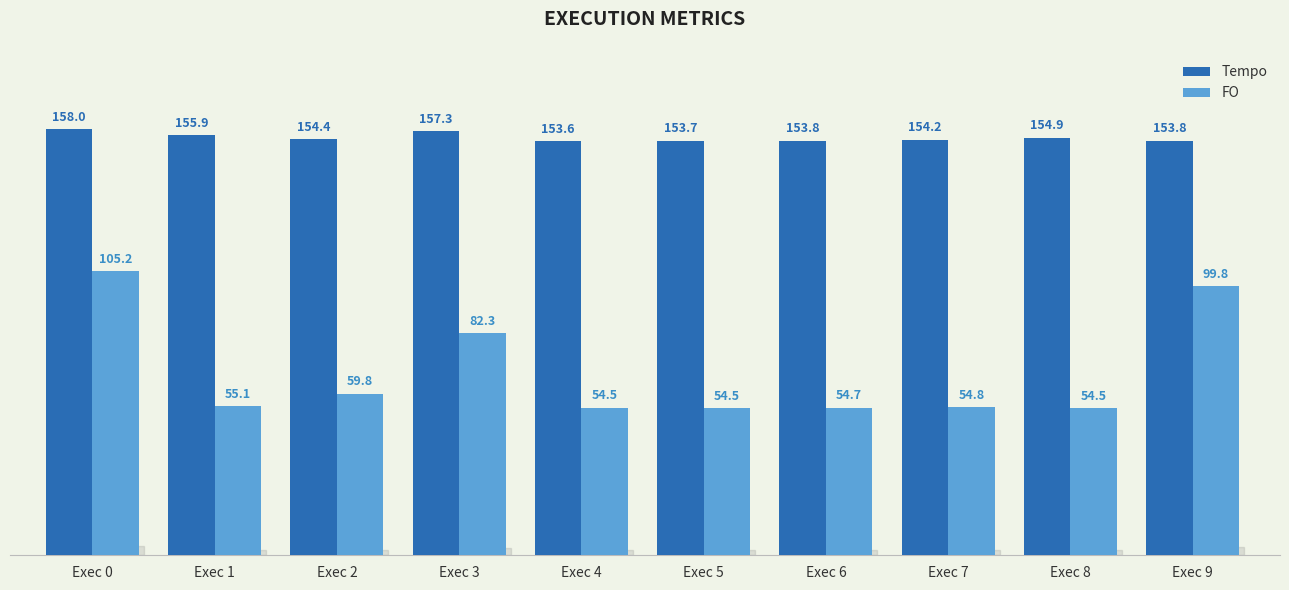

Where does the FO series first go above 55?

Exec 0